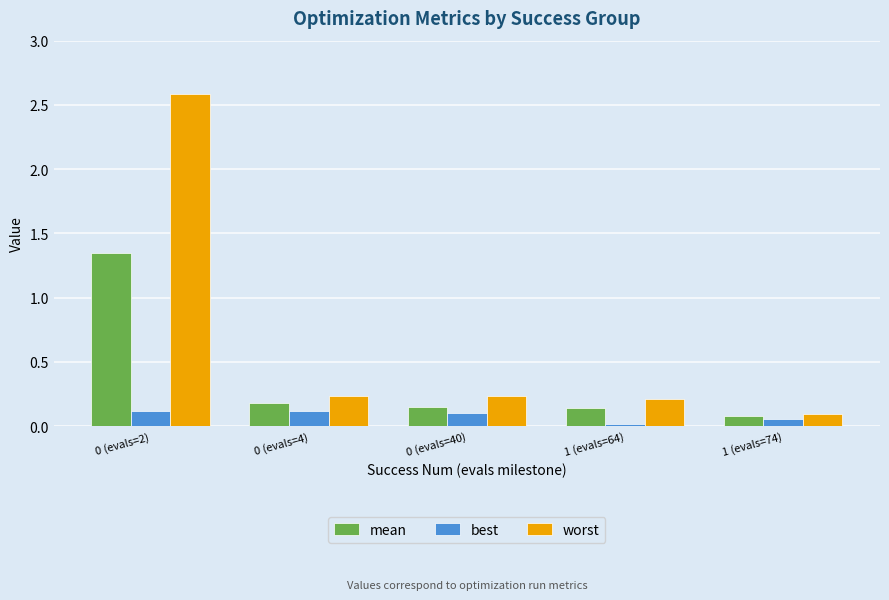

How many distinct data groups are displayed?

3